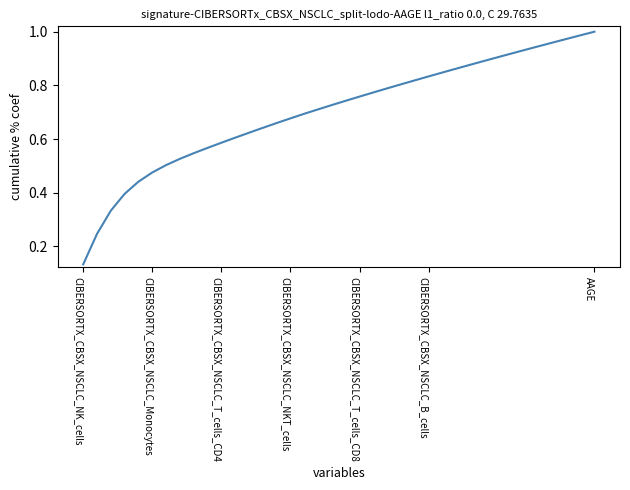

How many distinct data groups are displayed?

1